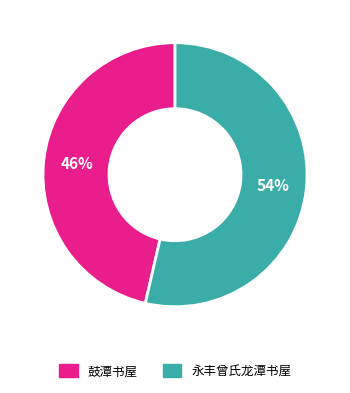

What is the smallest slice in the pie chart?

鼓潭书屋